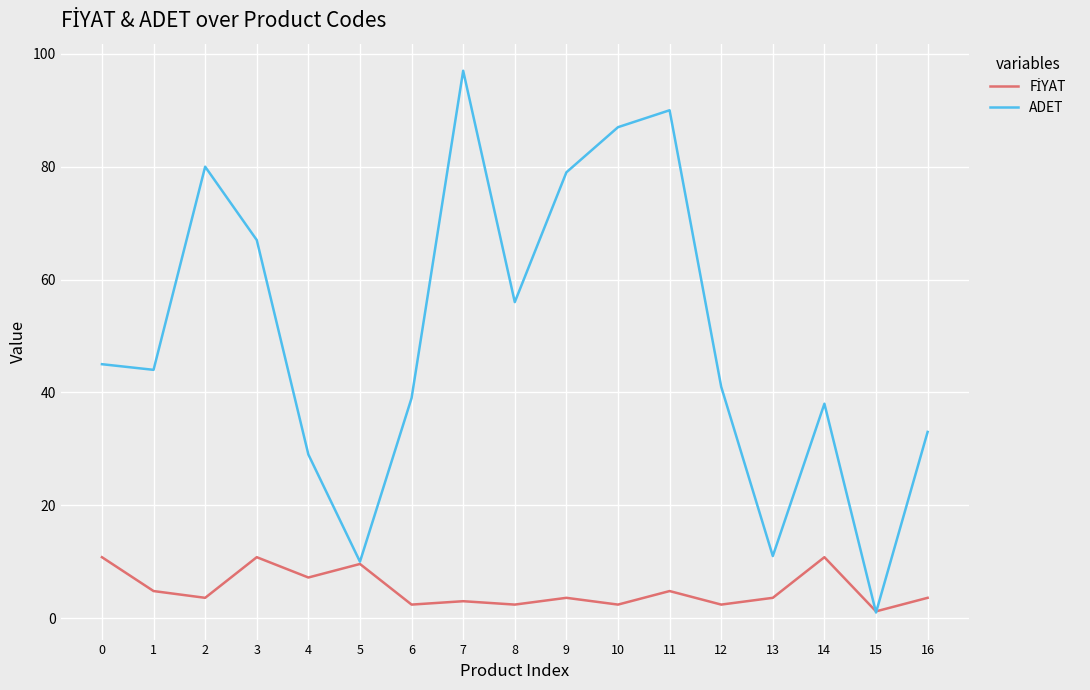

What is the difference between the highest and lowest values at 6?

36.6